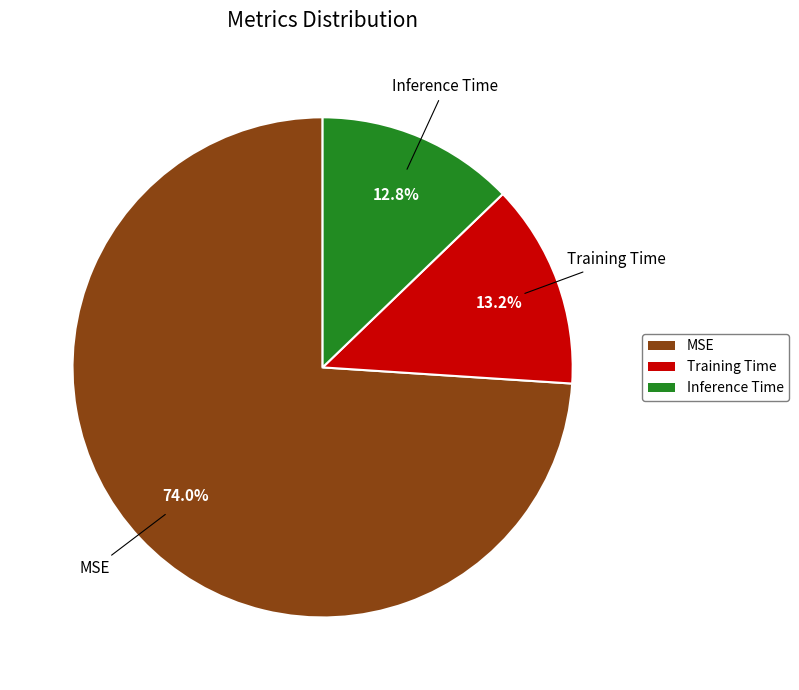

Count the number of slices in the pie.

3